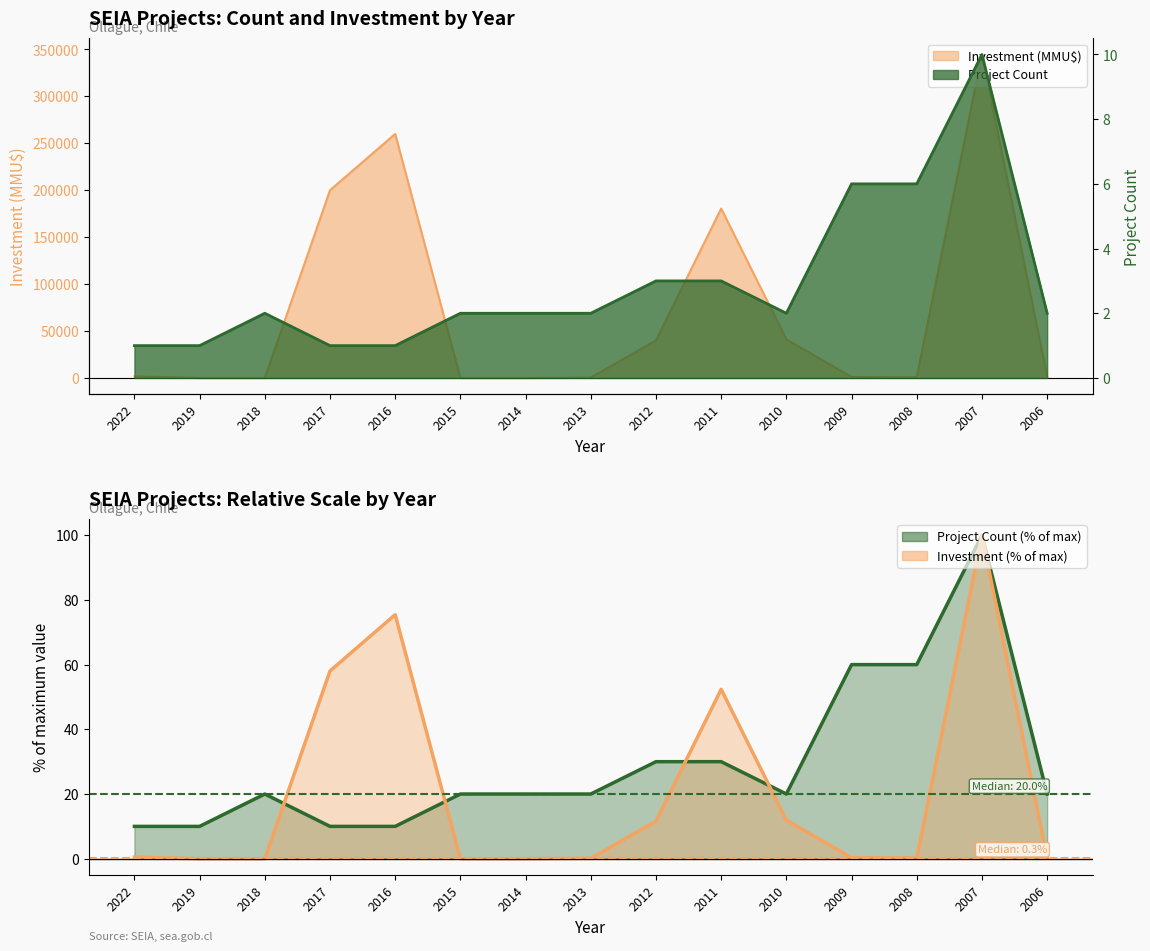

What is the total value across all series at 2011?

82.4